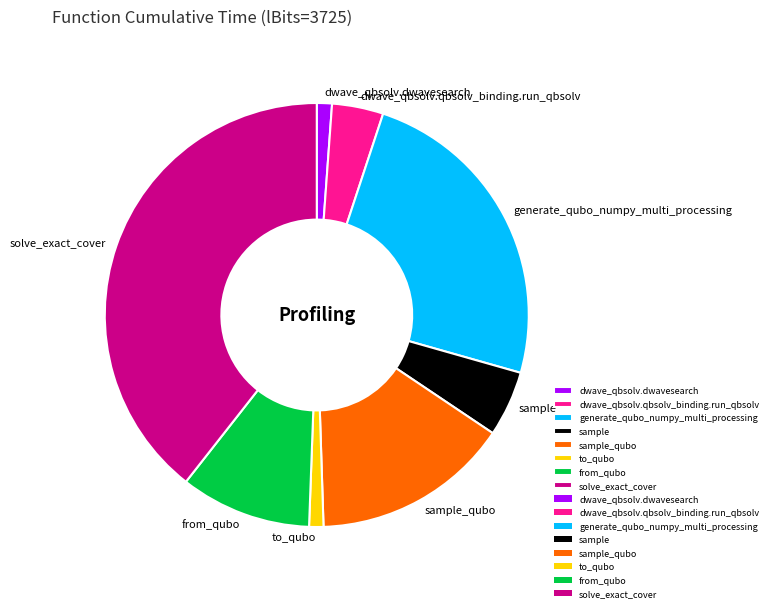

Is it true that from_qubo is 10% of the pie?

True